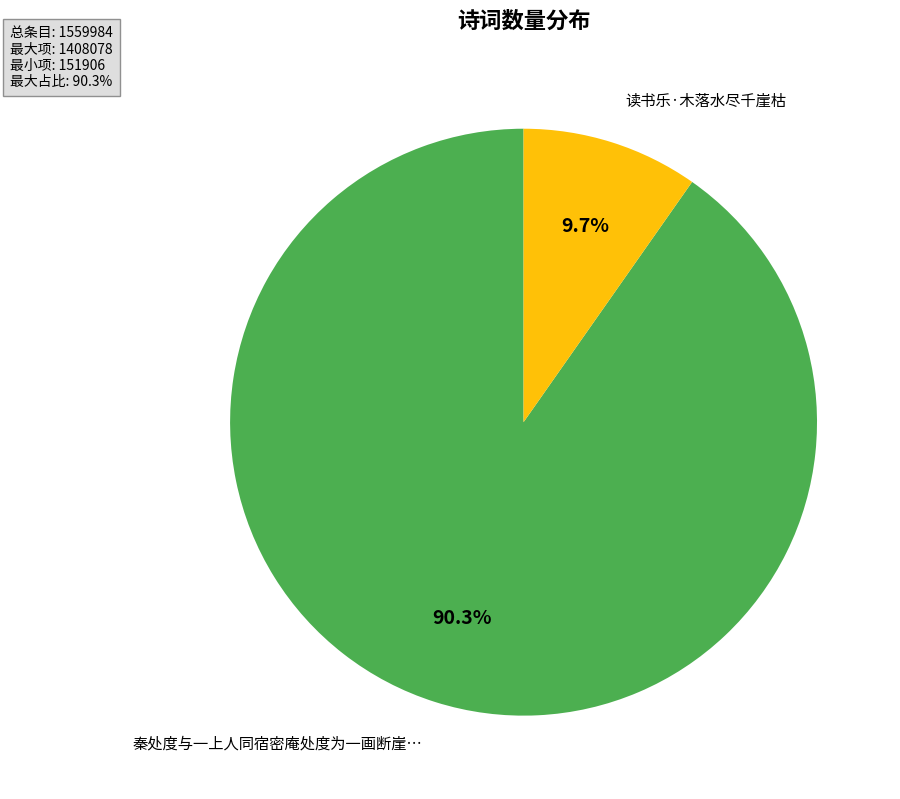

Which category accounts for the majority?

秦处度与一上人同宿密庵处度为一画断崖…